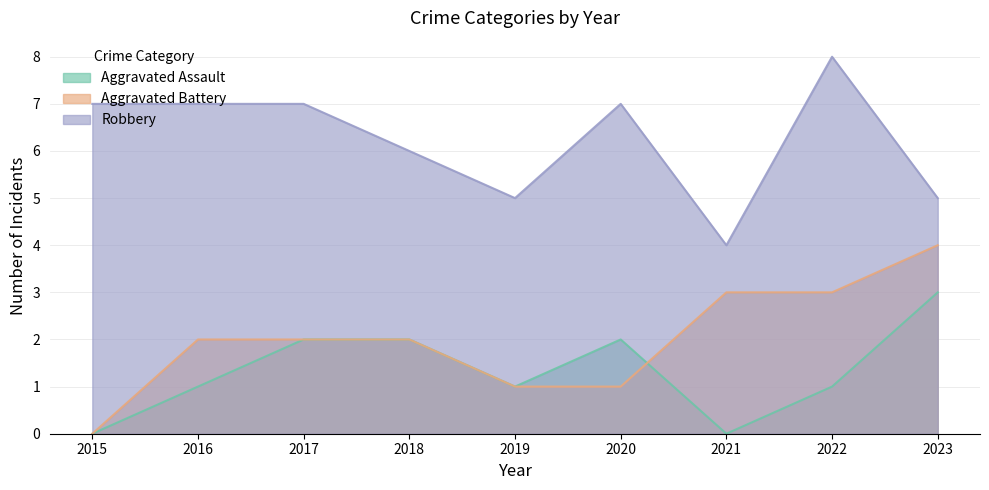

Which series has the largest total across all categories?

Robbery